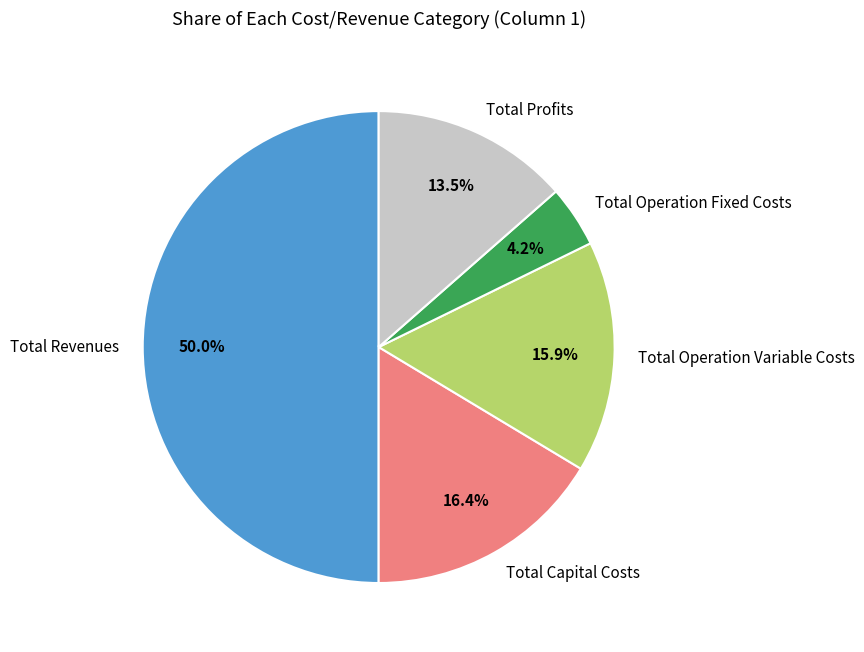

Which slice is the largest?

Total Revenues